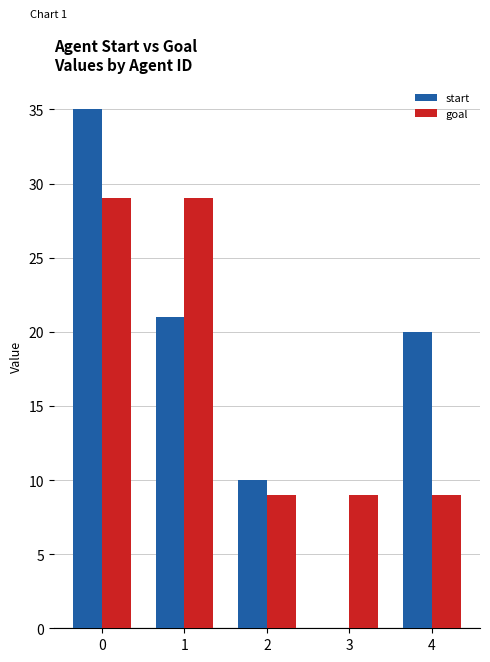

What is the greatest value displayed?

35